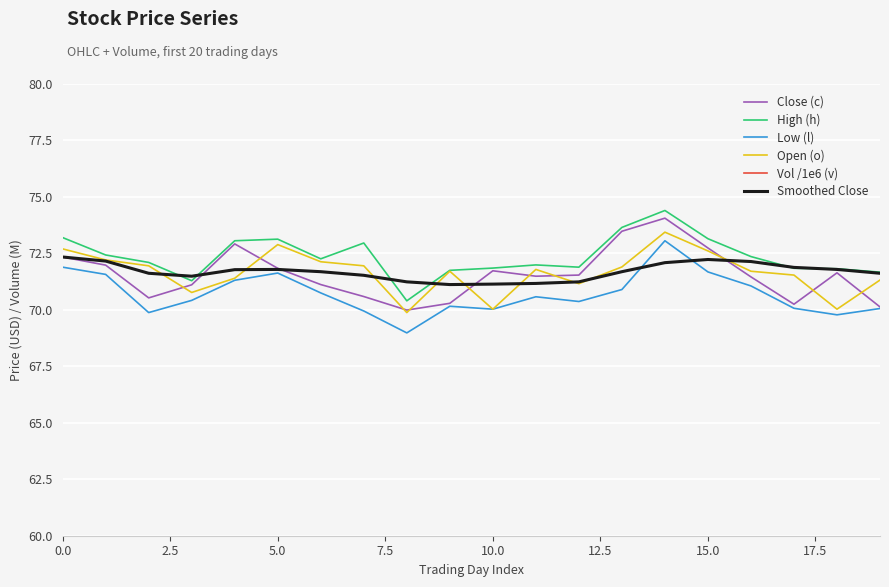

At which label is Smoothed Close closest to 71?

9